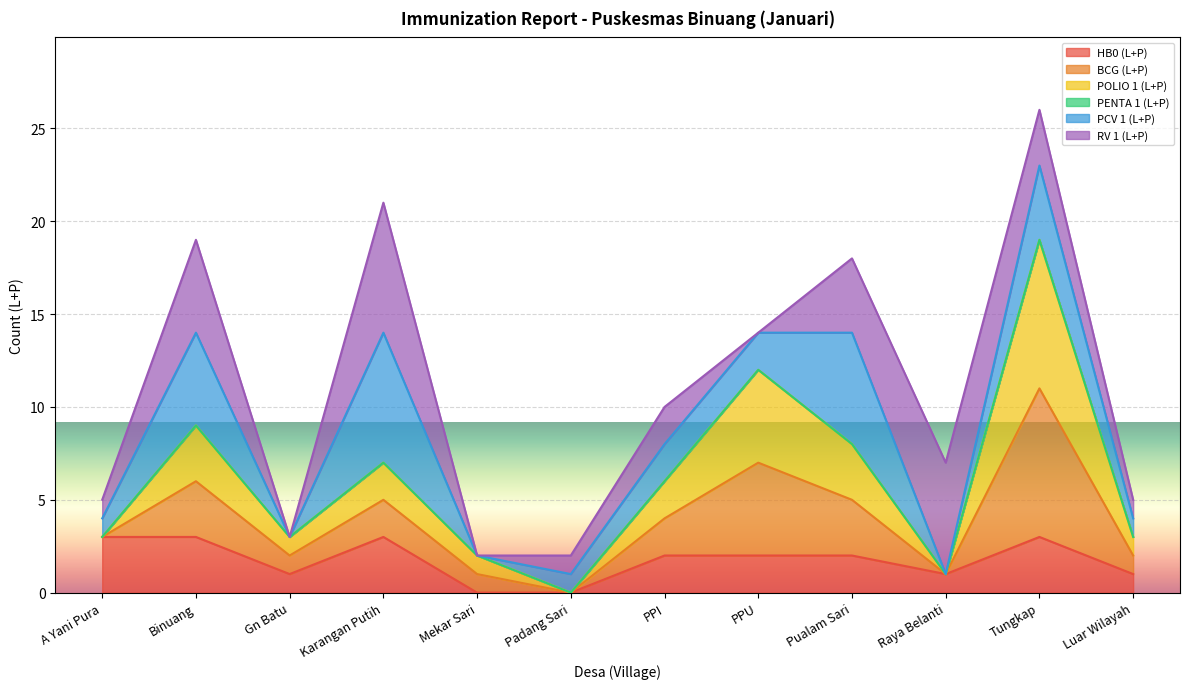

At which label does POLIO 1 (L+P) reach its peak?

Tungkap